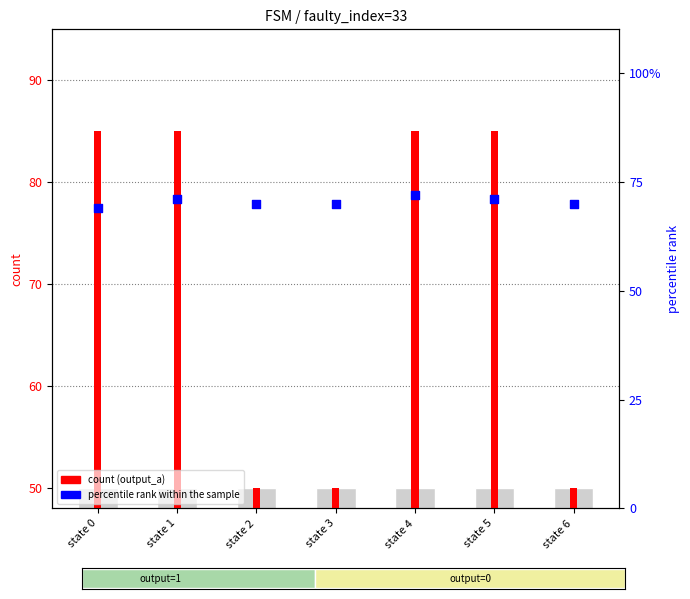

Is the value of percentile rank within sample at state 1 greater than the value of output_a (count) at state 4?

No